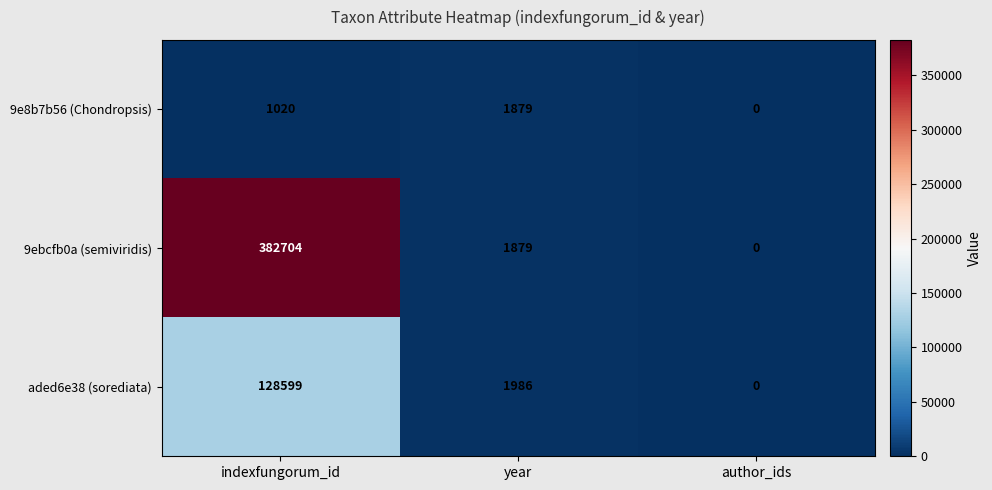

Rank the series by their maximum value, from highest to lowest.

9ebcfb0a (semiviridis), aded6e38 (sorediata), 9e8b7b56 (Chondropsis)